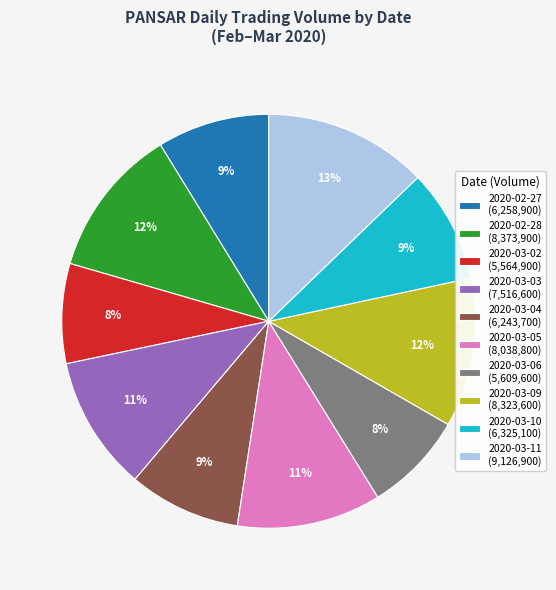

Do 2020-03-06 (5,609,600) and 2020-03-11 (9,126,900) together represent more than half of the pie?

No